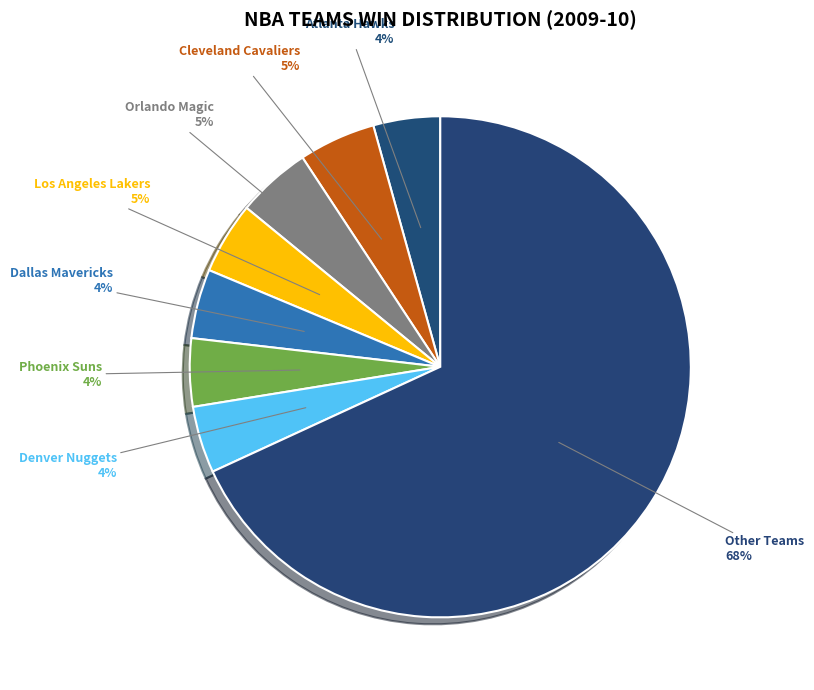

How many segments does this pie chart have?

8